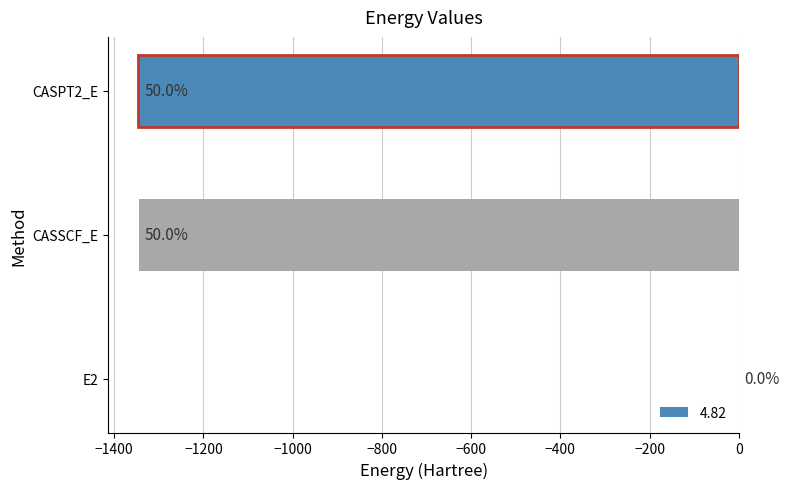

Where is the data nearest to the value -673?

CASSCF_E